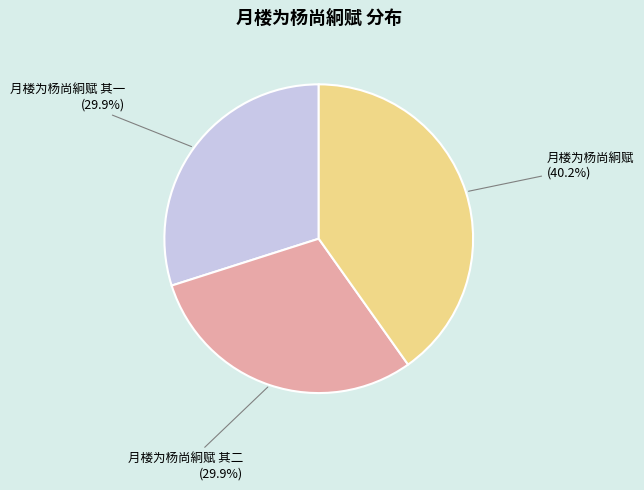

How many slices are in this pie chart?

3